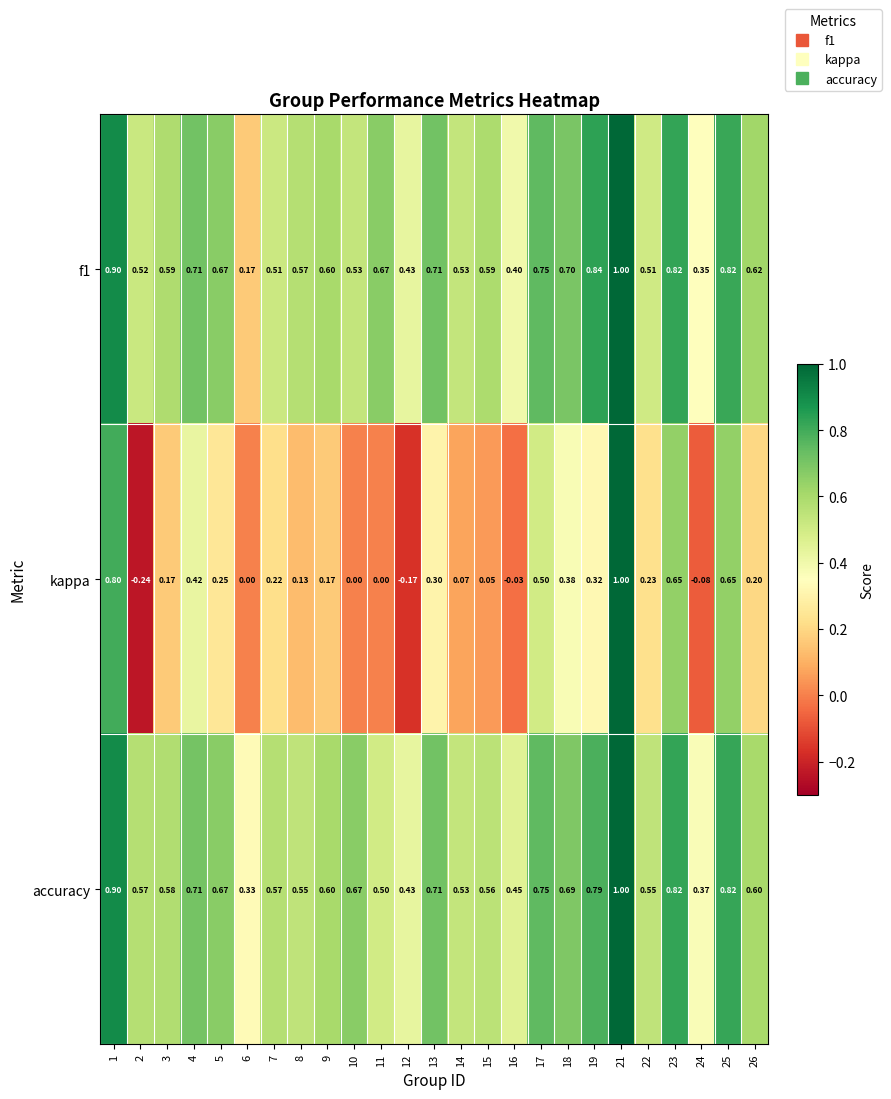

Which series changed the most between 9 and 17?

kappa